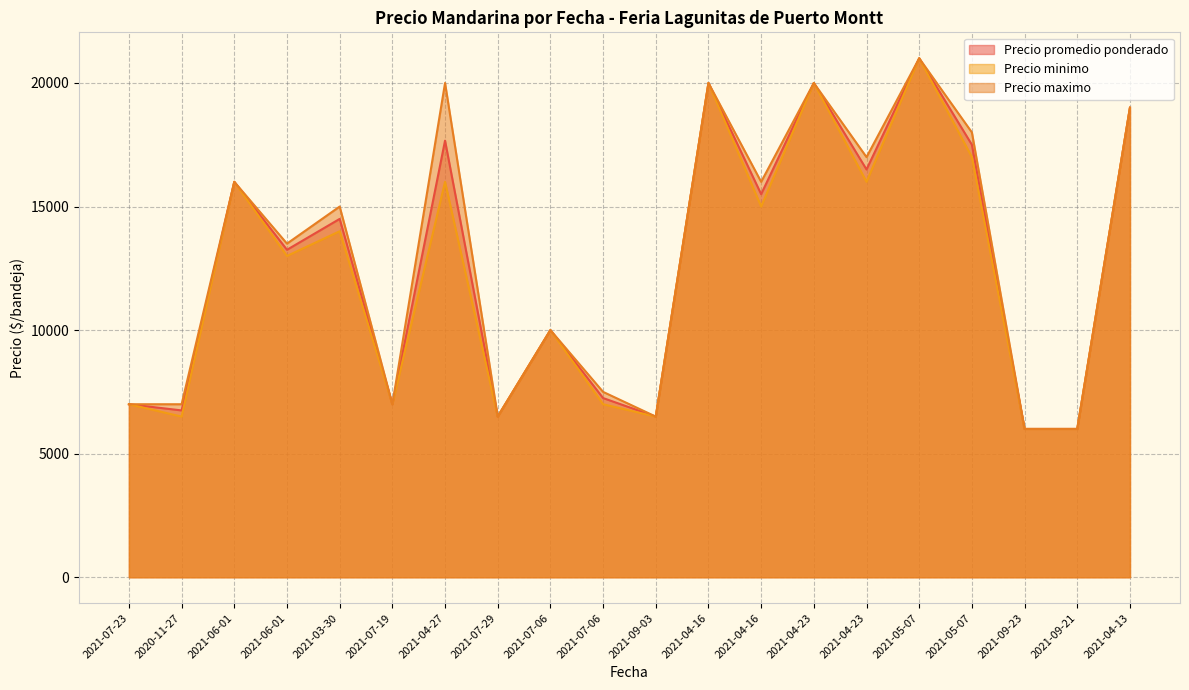

What is the label of the 14th point from the left?

2021-04-23